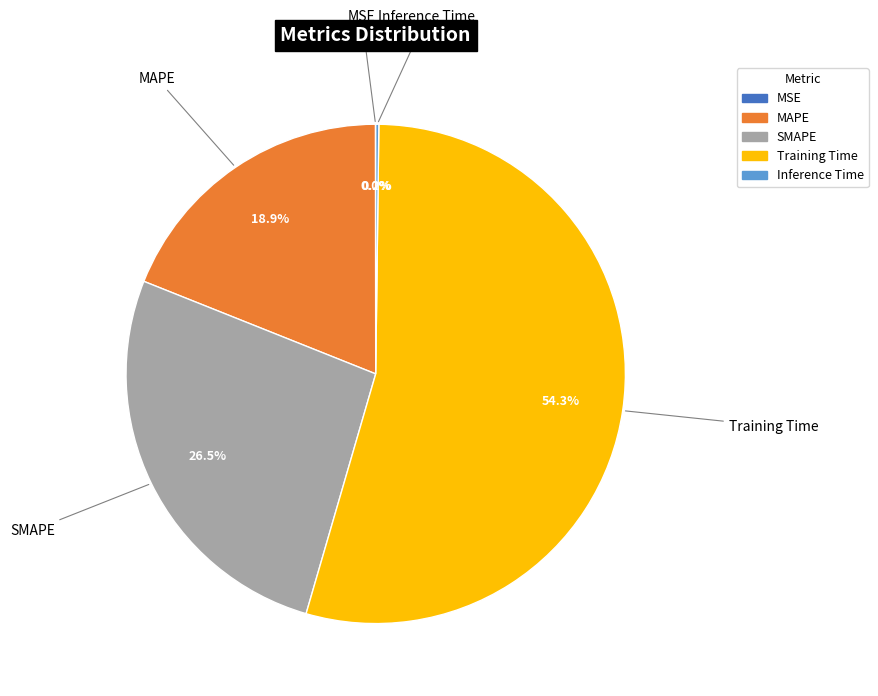

Which slice represents more than half of the pie?

Training Time